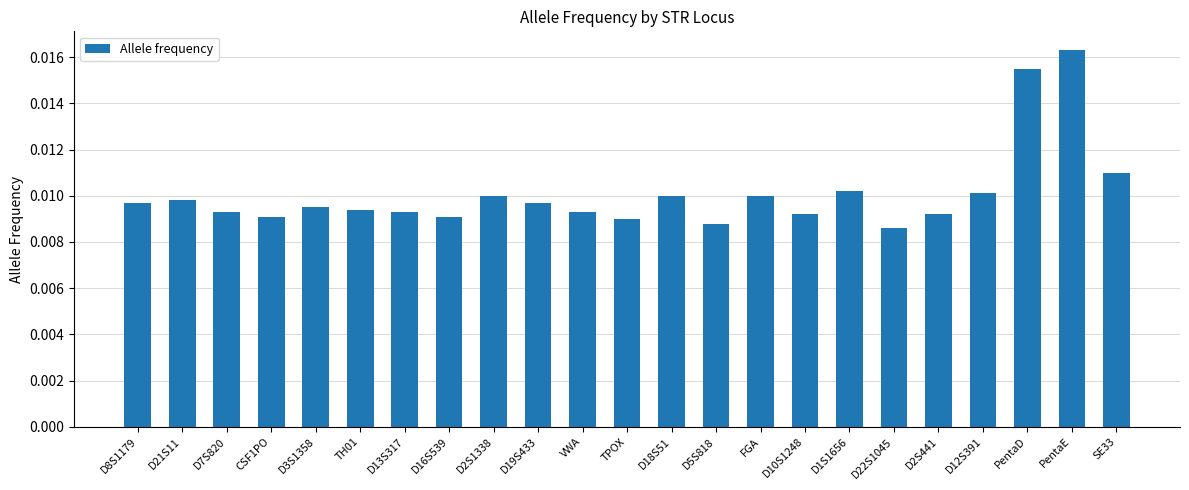

Between D16S539 and D19S433, which is larger?

D19S433